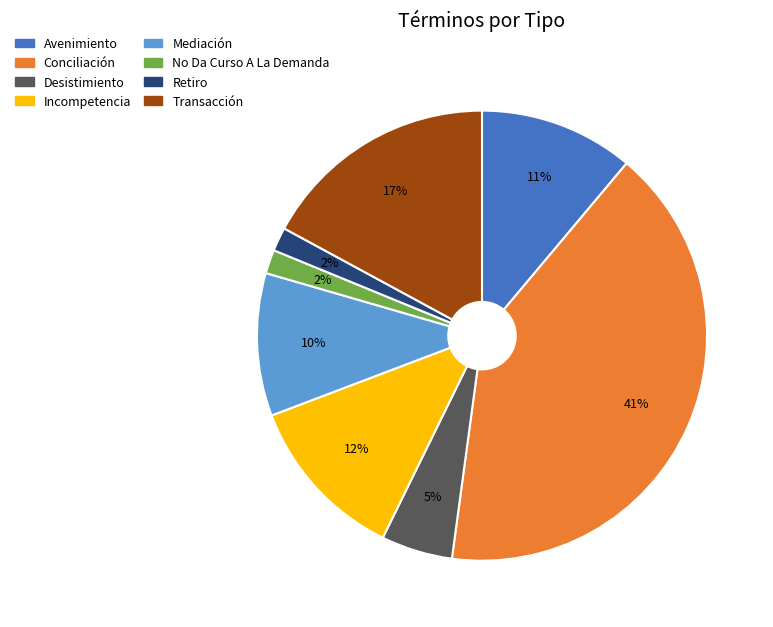

How many slices are in this pie chart?

8